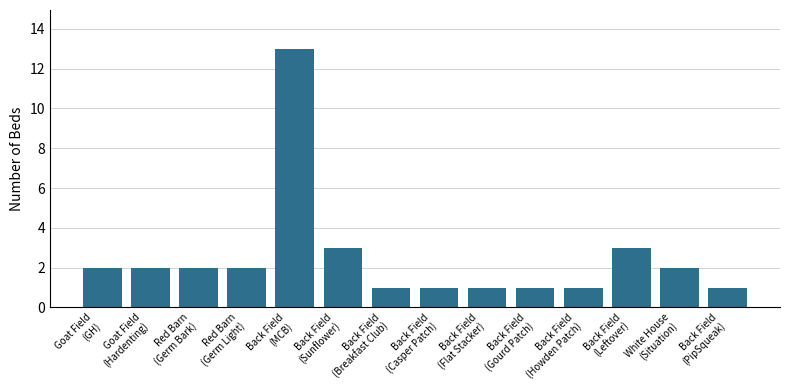

What is the value of the 7th bar from the left?

1